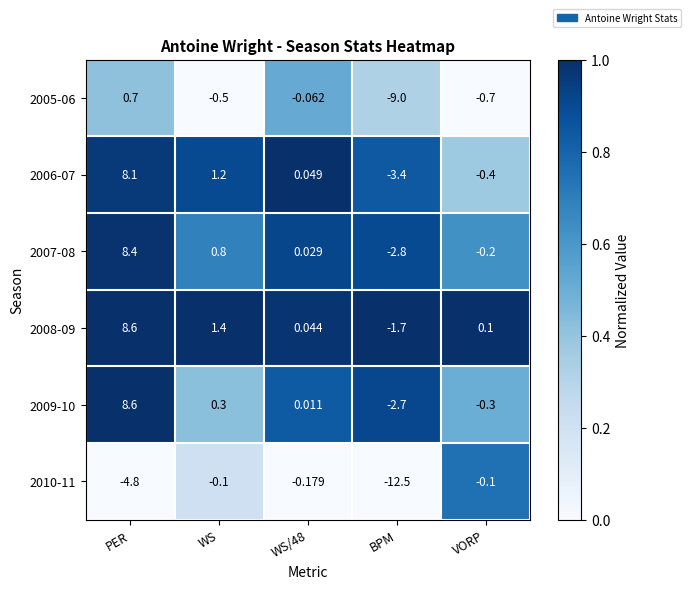

At which label does 2005-06 first exceed 0?

PER